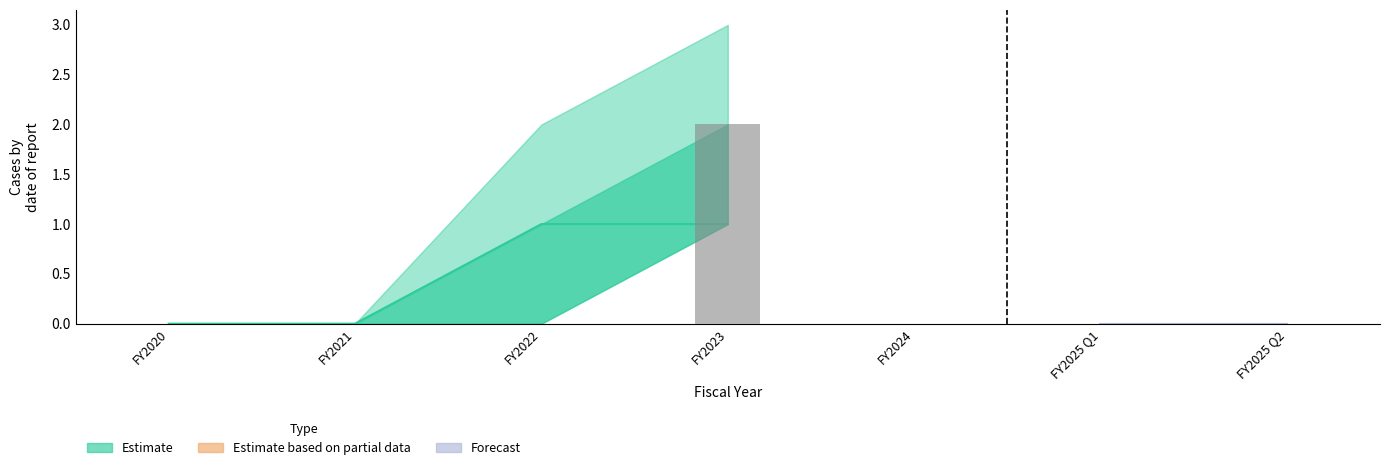

The value of Repeat Filers at FY2020 is 0. True or false?

False